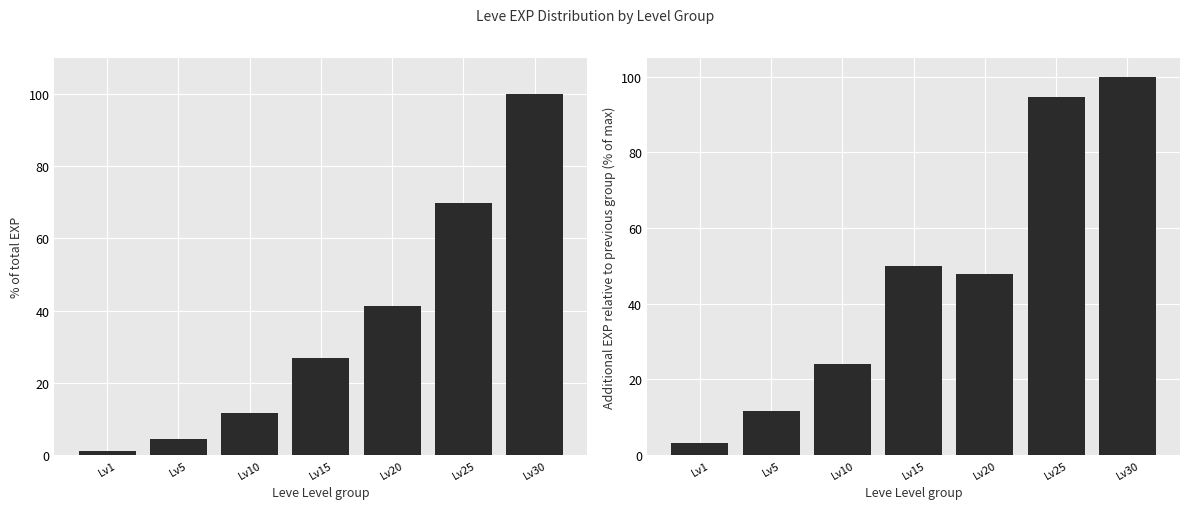

What is the greatest value displayed?

100.0